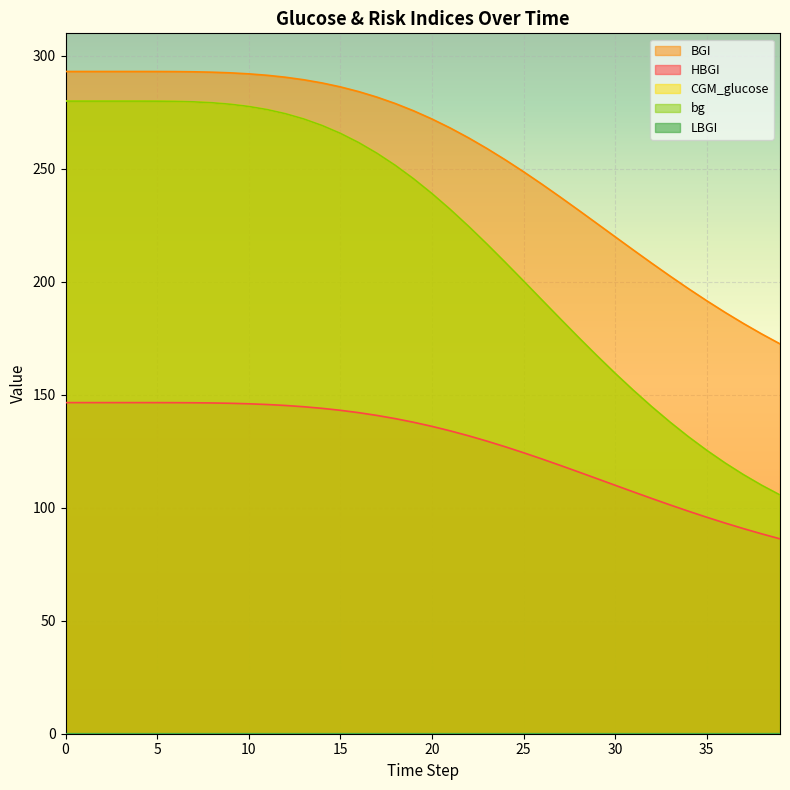

What is the difference between the BGI values at 1 and 32?

84.9